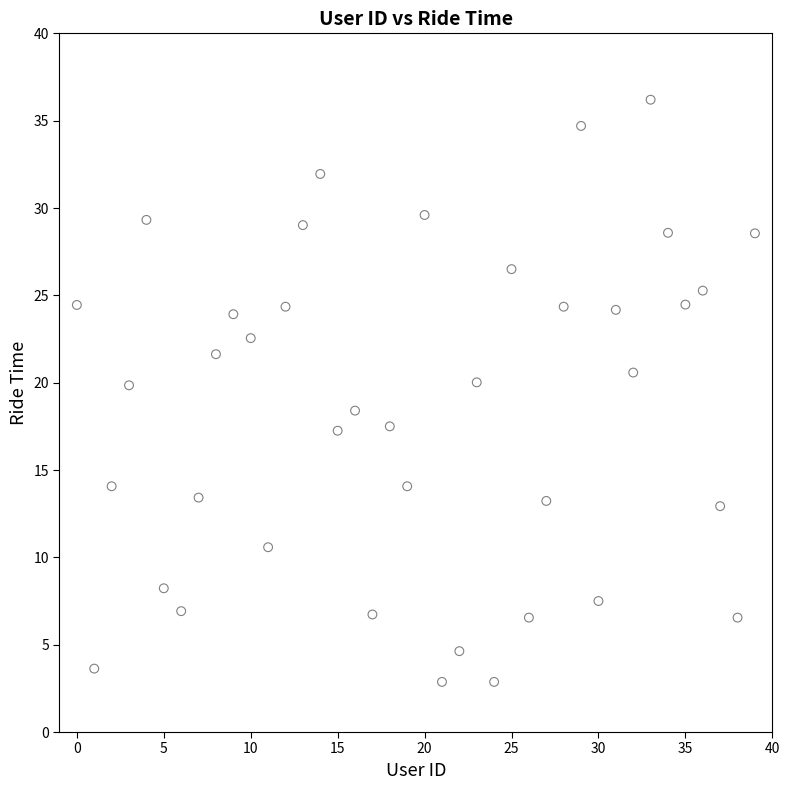

What is the range of Y values (max minus min)?

33.3